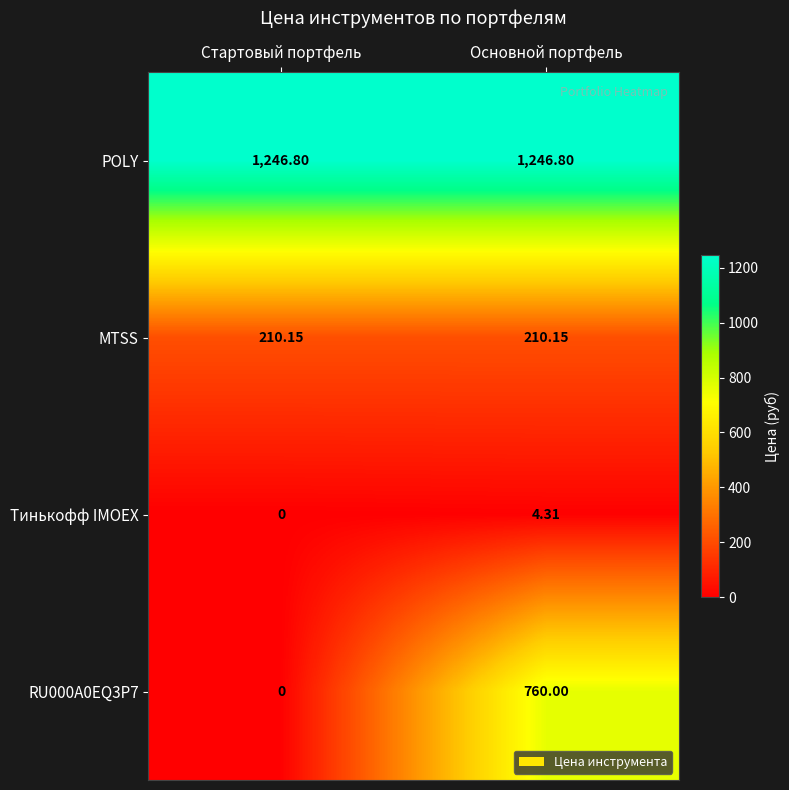

Which series has the widest spread of values?

RU000A0EQ3P7